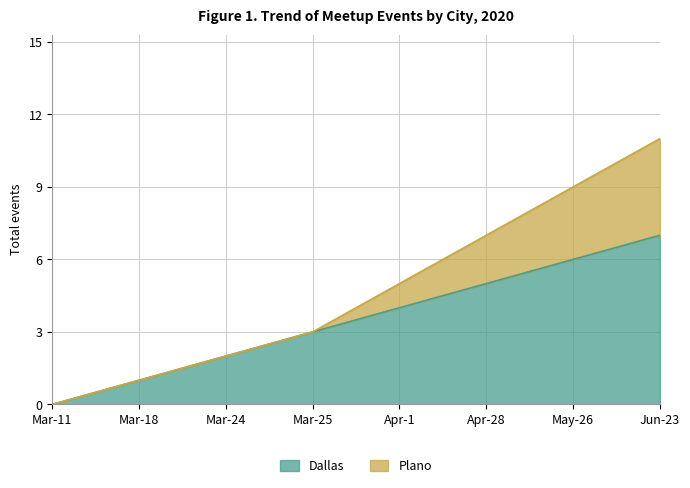

True or false: the data has more than 0 interior local peaks.

False